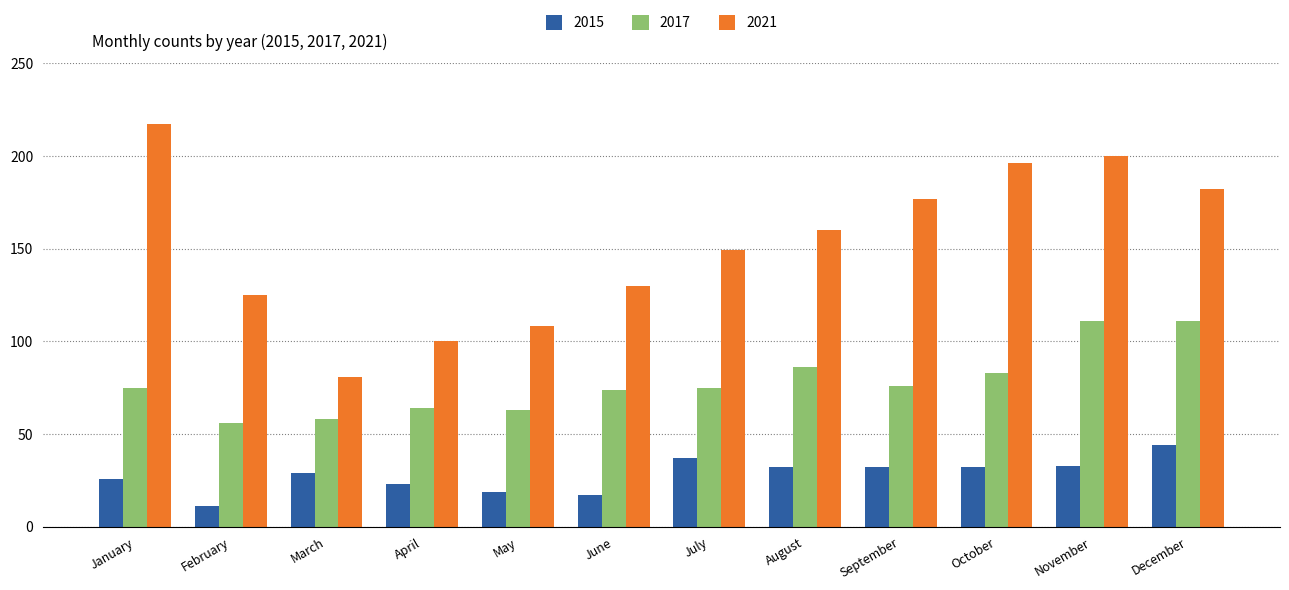

Reading right to left, what are all the values shown in this chart?

2015: 44	33	32	32	32	37	17	19	23	29	11	26
2017: 111	111	83	76	86	75	74	63	64	58	56	75
2021: 182	200	196	177	160	149	130	108	100	81	125	217